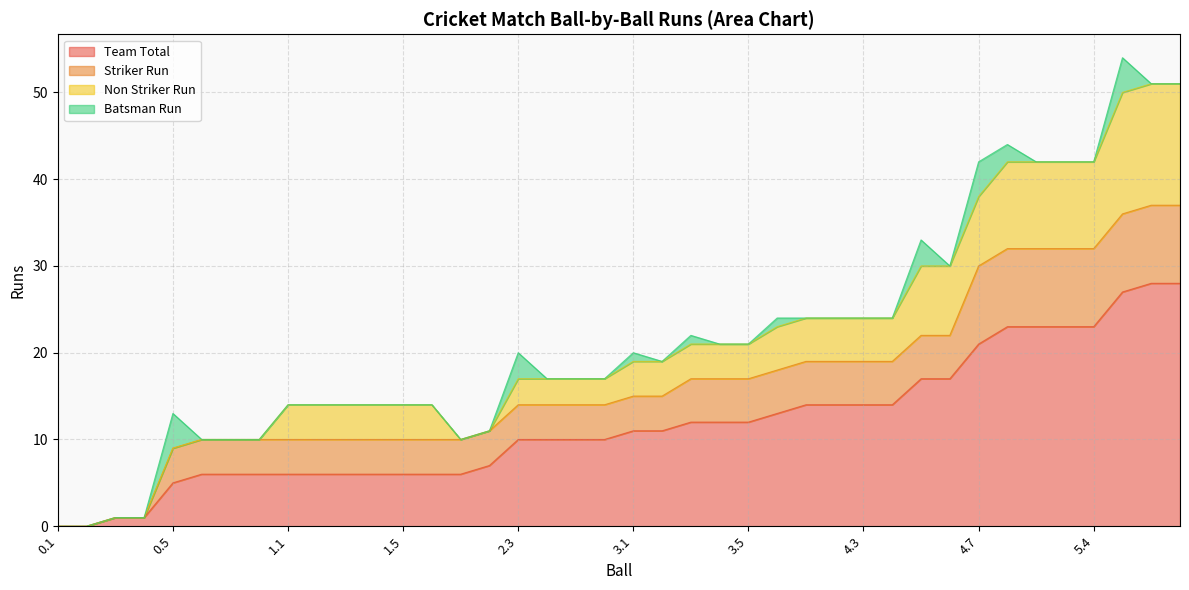

Reading right to left, transcribe all the data shown in this chart.

Team Total: 28	28	27	23	23	23	23	21	17	17	14	14	14	14	13	12	12	12	11	11	10	10	10	10	7	6	6	6	6	6	6	6	6	6	6	5	1	1	0	0
Striker Run: 9	9	9	9	9	9	9	9	5	5	5	5	5	5	5	5	5	5	4	4	4	4	4	4	4	4	4	4	4	4	4	4	4	4	4	4	0	0	0	0
Non Striker Run: 14	14	14	10	10	10	10	8	8	8	5	5	5	5	5	4	4	4	4	4	3	3	3	3	0	0	4	4	4	4	4	4	0	0	0	0	0	0	0	0
Batsman Run: 0	0	4	0	0	0	2	4	0	3	0	0	0	0	1	0	0	1	0	1	0	0	0	3	0	0	0	0	0	0	0	0	0	0	0	4	0	0	0	0